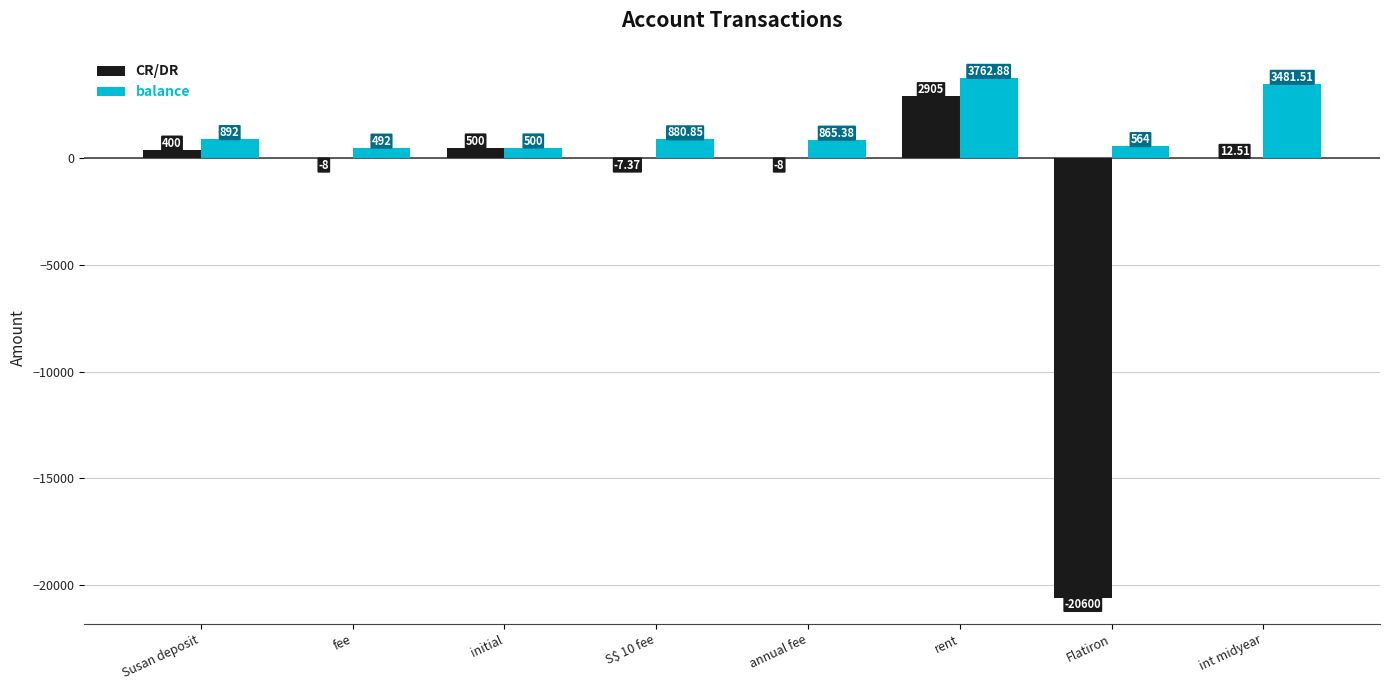

Where does the CR/DR series first go above 12?

Susan deposit